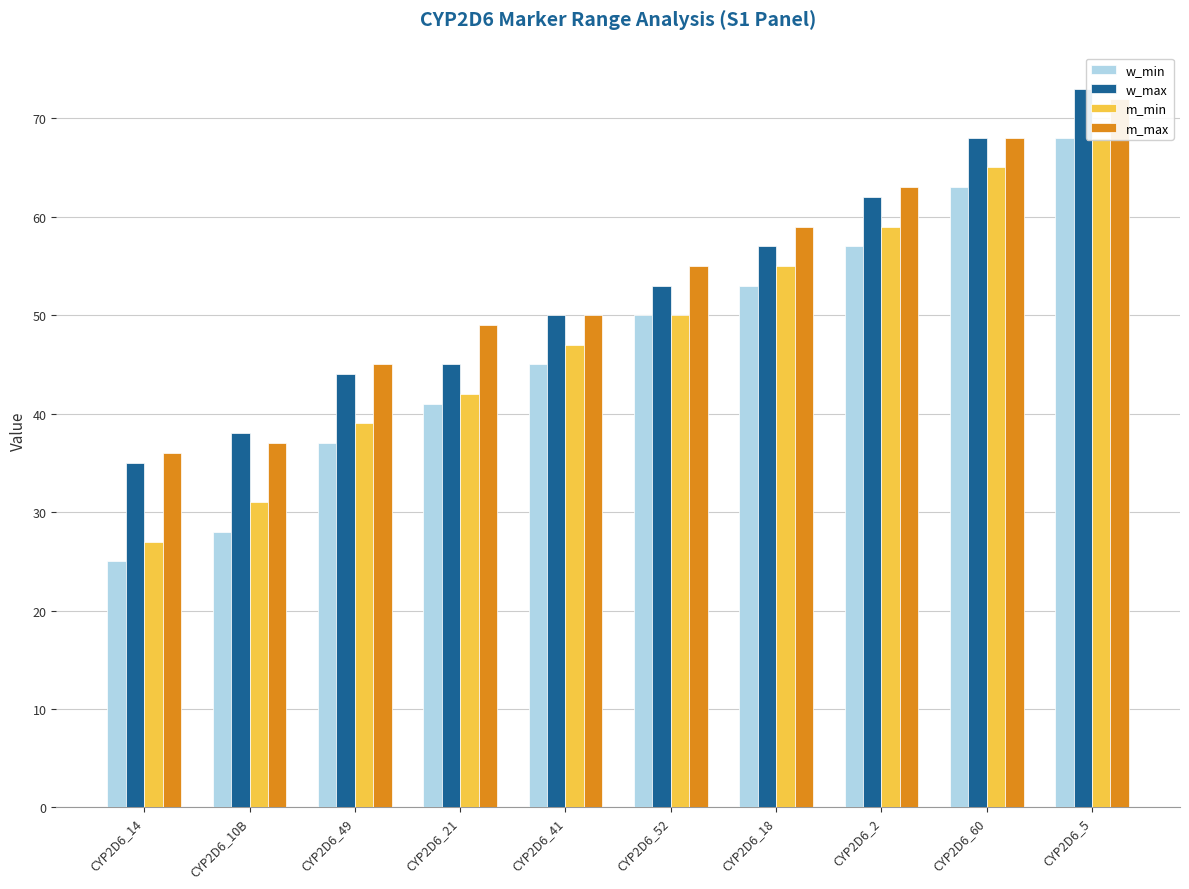

At which category does the chart reach its minimum across all series?

CYP2D6_14